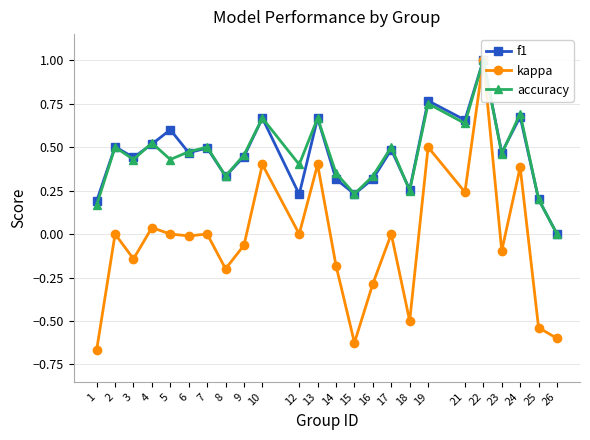

At how many categories does at least one series exceed 0?

23